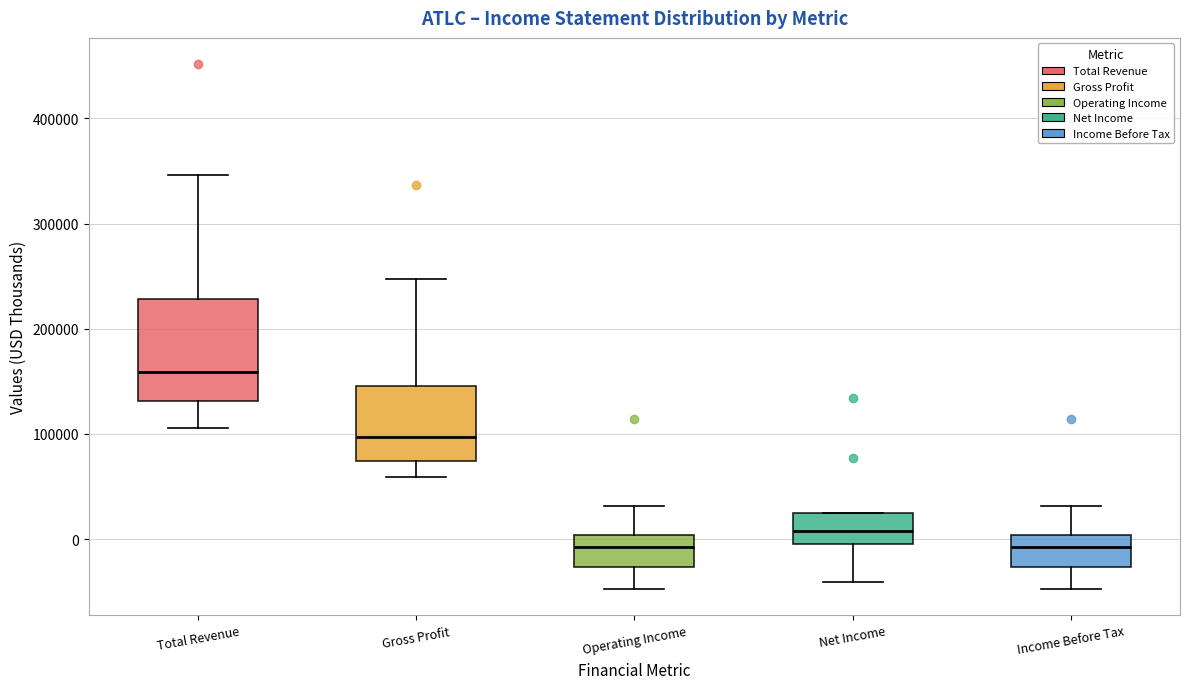

Reading left to right, transcribe this box plot: for each box, give where its median line is, the range the box spans, and where its two whiskers end, as read against the y-axis. The values are not printed on the chart, so give them approximately, as read against the axis.

Total Revenue: median 160000, box 130000 to 230000, whiskers 110000 to 350000
Gross Profit: median 100000, box 70000 to 150000, whiskers 60000 to 250000
Operating Income: median -10000, box -30000 to 0, whiskers -50000 to 30000
Net Income: median 10000, box 0 to 30000, whiskers -40000 to 30000
Income Before Tax: median -10000, box -30000 to 0, whiskers -50000 to 30000